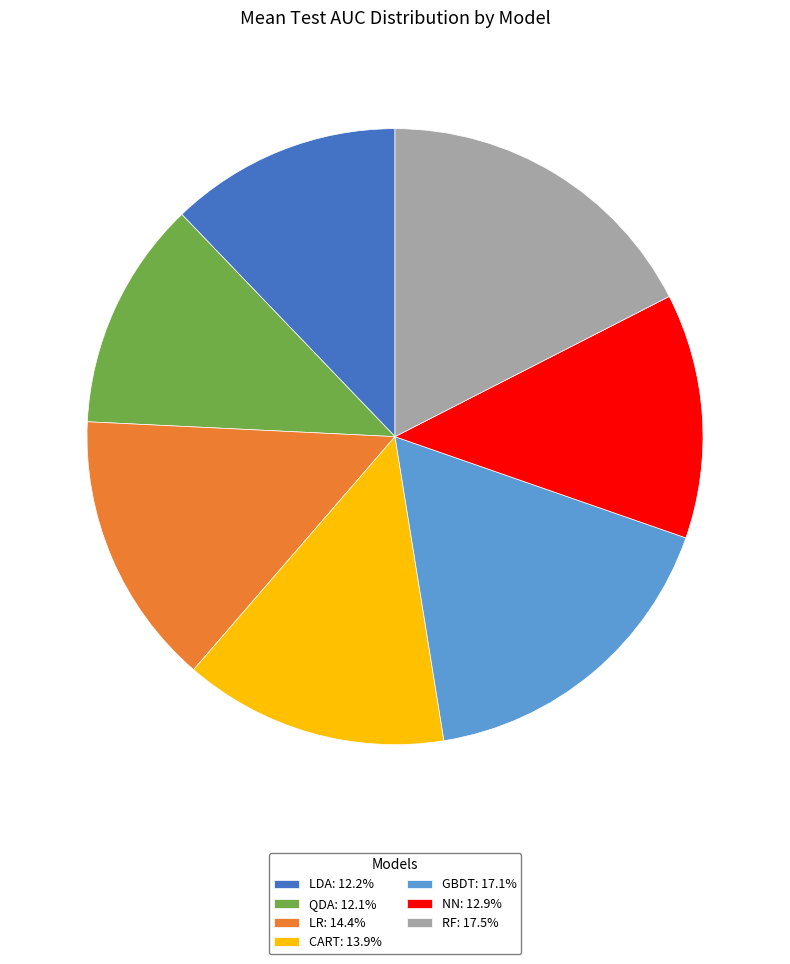

Does NN: 12.9% represent more than half of the total?

No